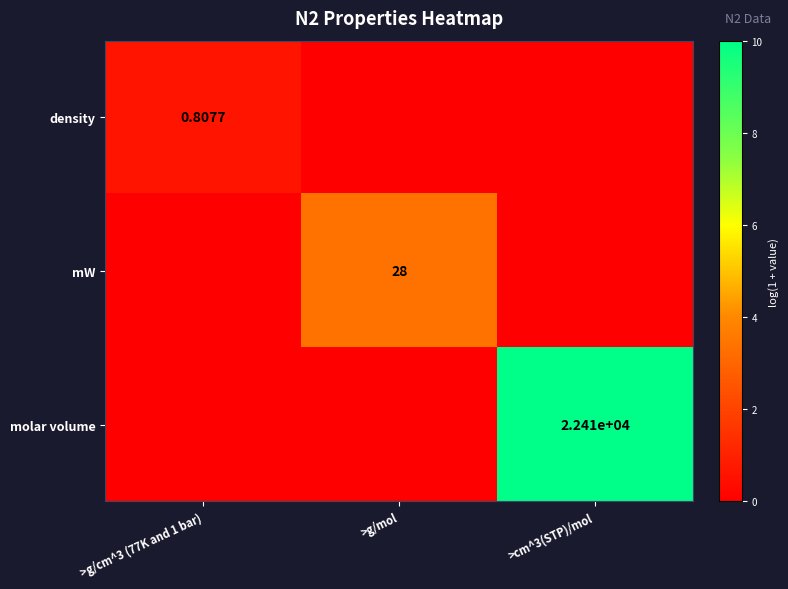

What is the difference between the highest and lowest values at >g/mol?

3.4